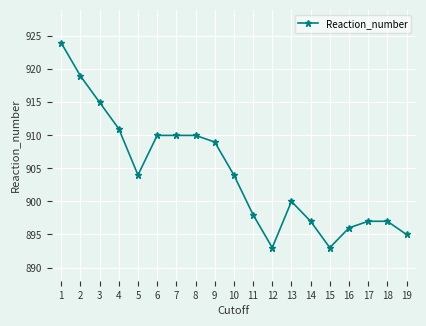

What is the minimum value shown in the chart?

893